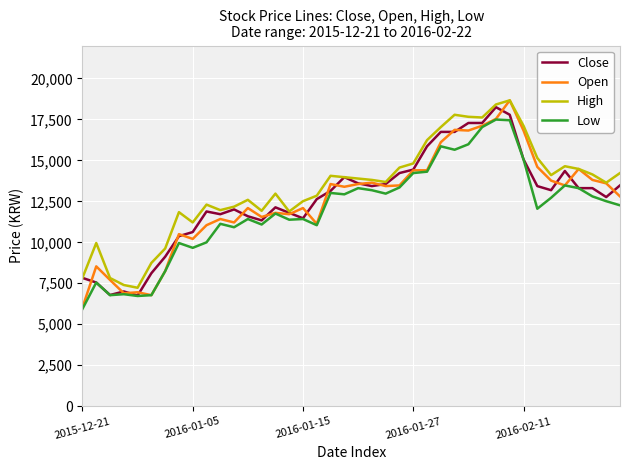

True or false: Low and High intersect in this chart.

False